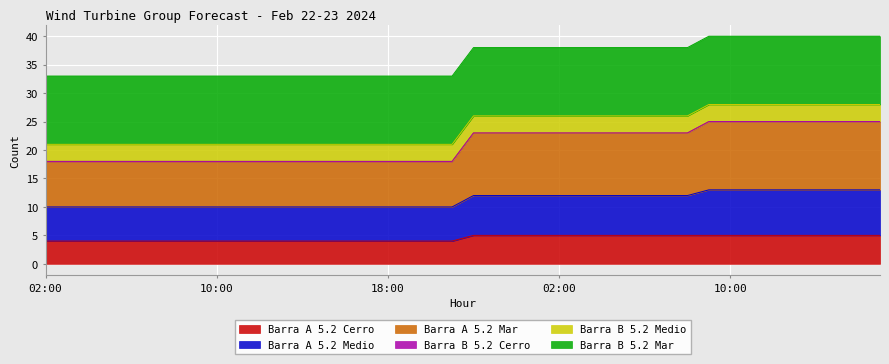

True or false: Barra A 5.2 Mar and Barra A 5.2 Medio cross at least once.

False